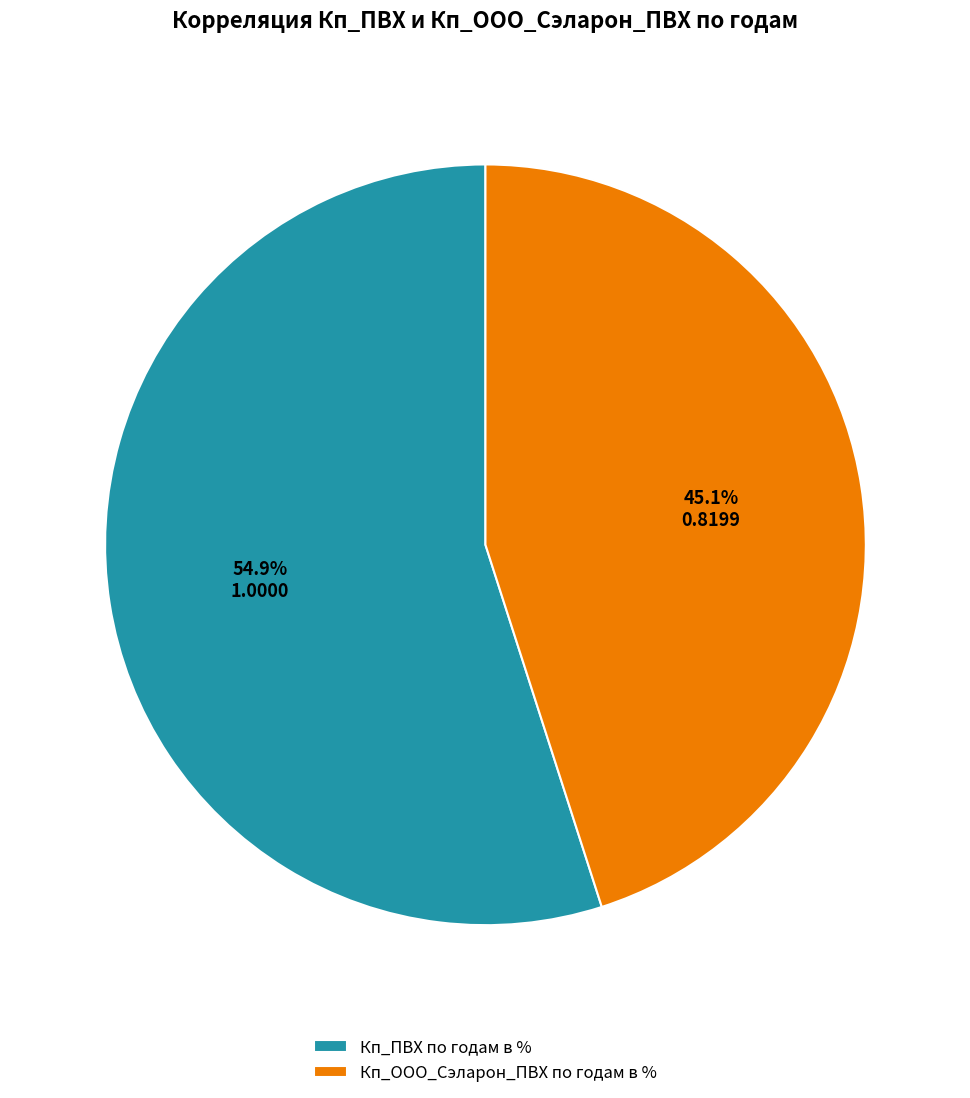

To the nearest percent, what is the difference between the largest and smallest slice percentages?

10%